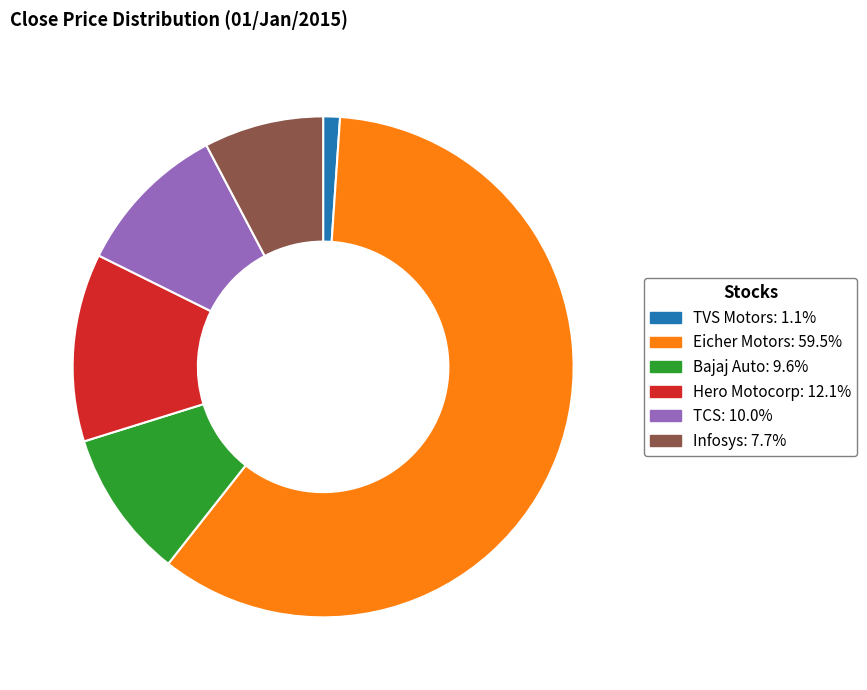

The Hero Motocorp slice represents 12% of the pie. True or false?

True